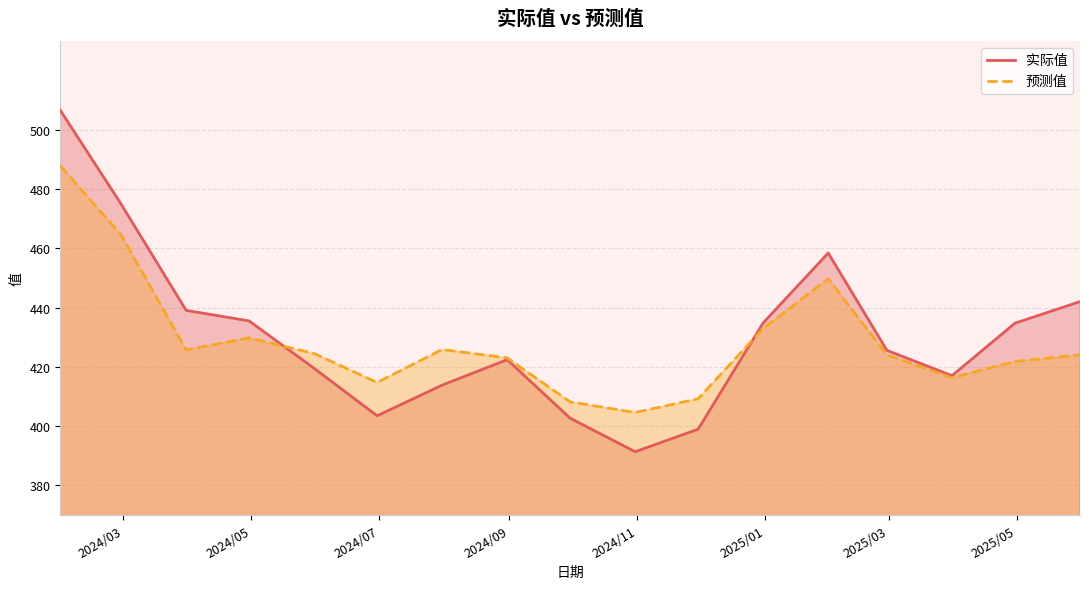

How many intersections are there between 预测值 and 实际值?

2